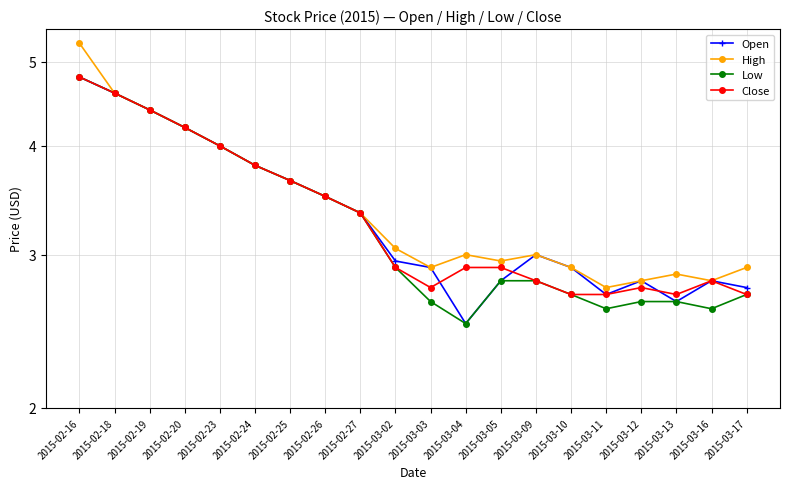

Does the chart have visible grid lines?

Yes